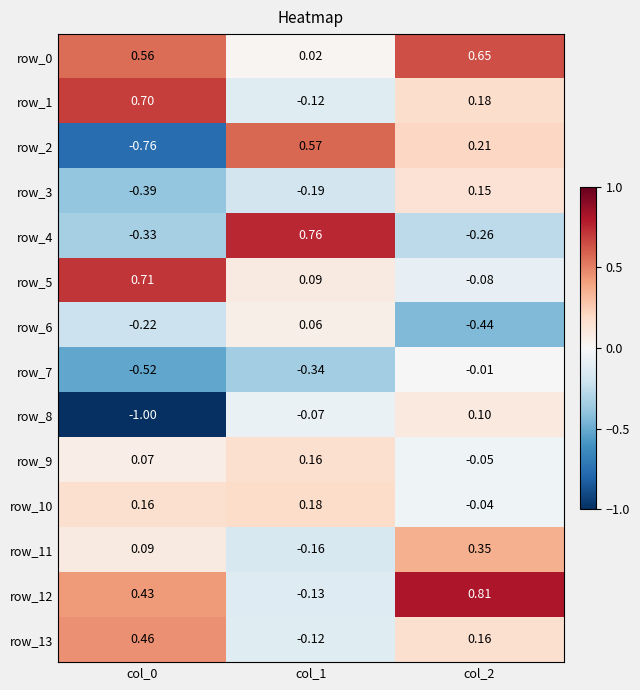

Is the value of row_4 at col_2 greater than the value of row_10 at col_1?

No